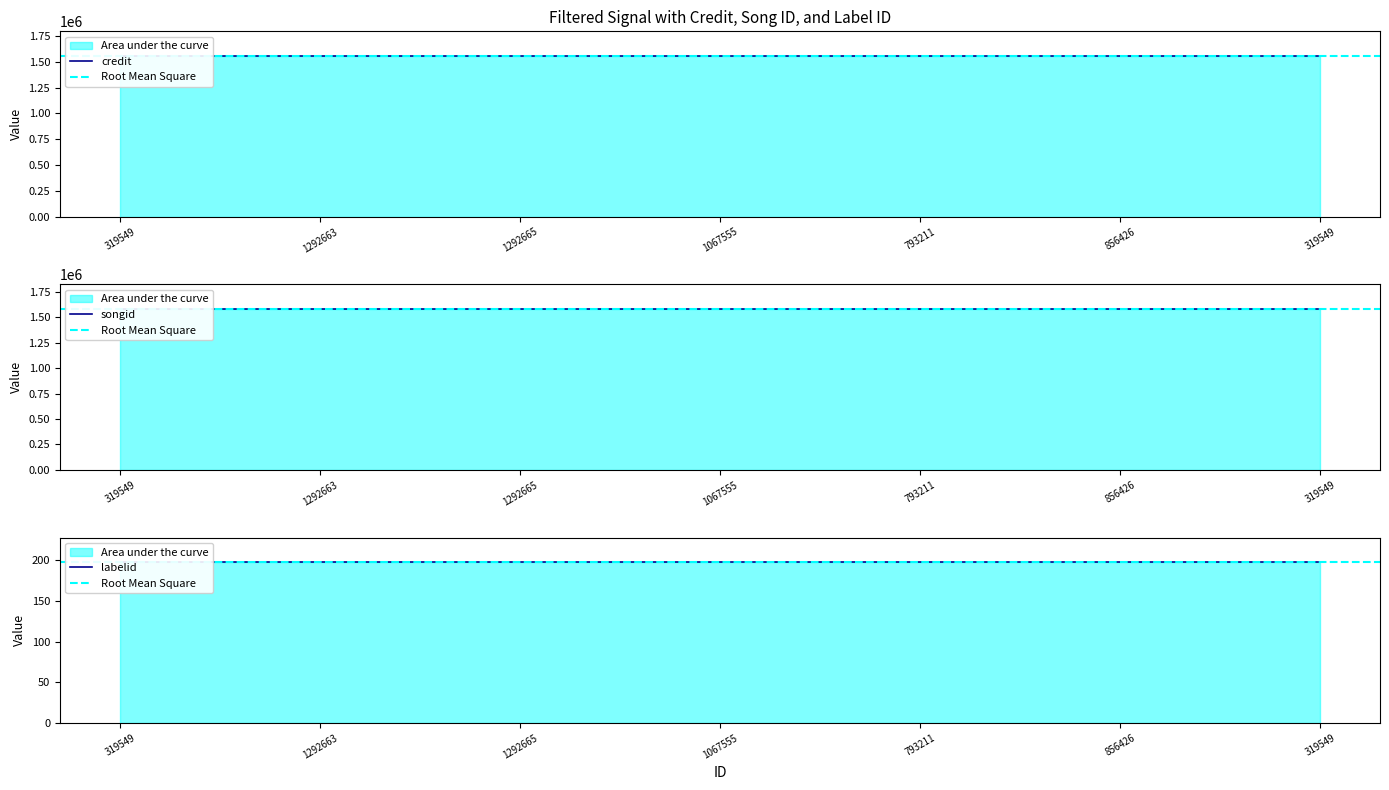

True or false: songid has a value of 608818 at 856426.

False